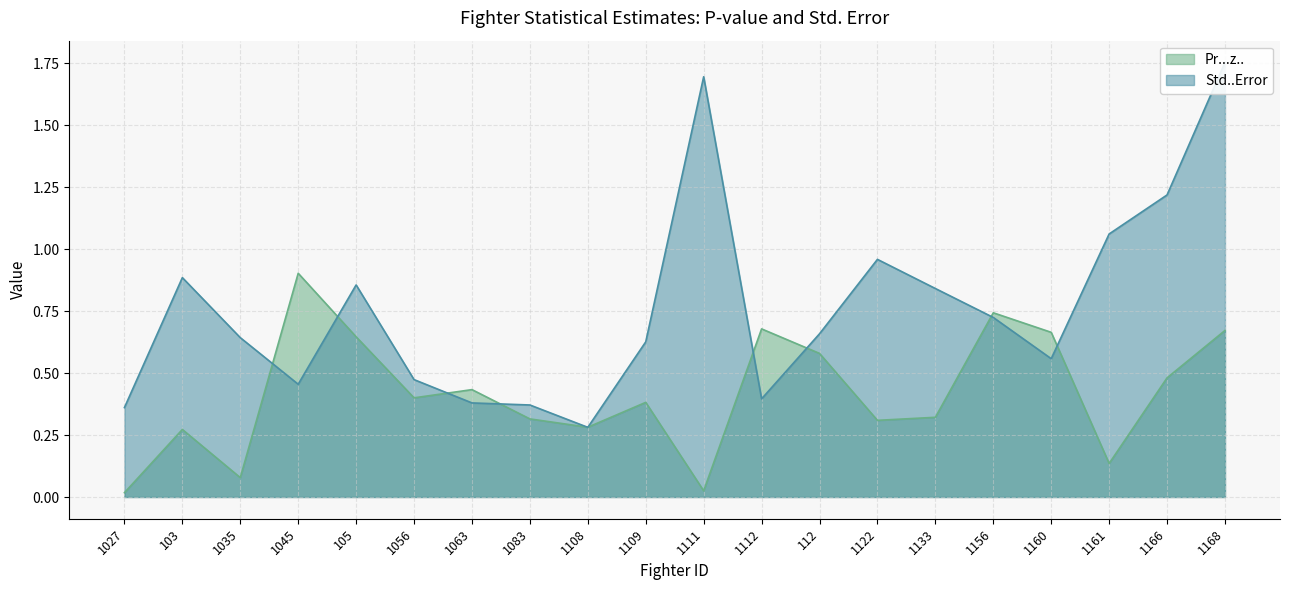

What is the minimum value for Std..Error?

0.3